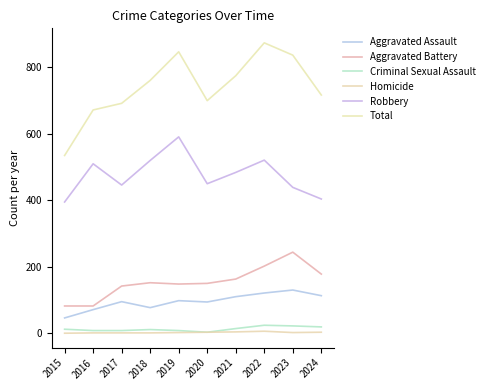

Is the value of Homicide at 2020 greater than the value of Total at 2021?

No